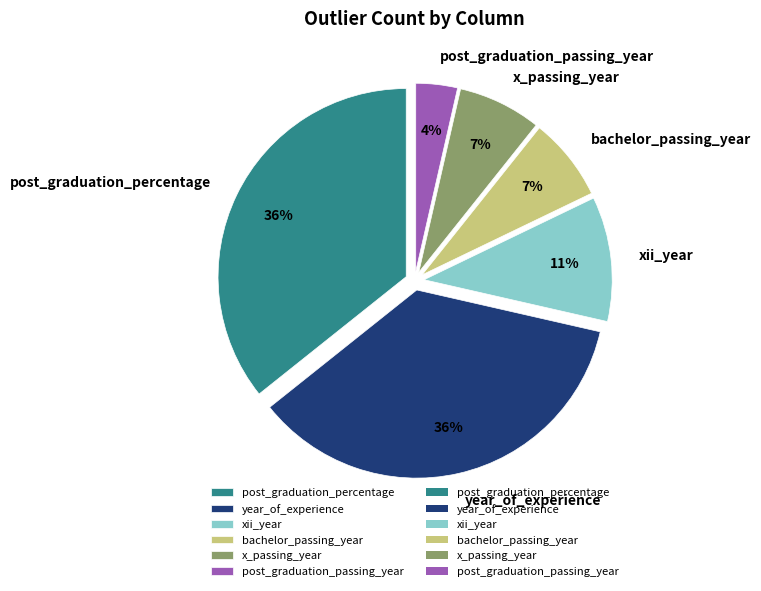

To the nearest percent, what is the difference between the post_graduation_passing_year and year_of_experience slice percentages?

32%